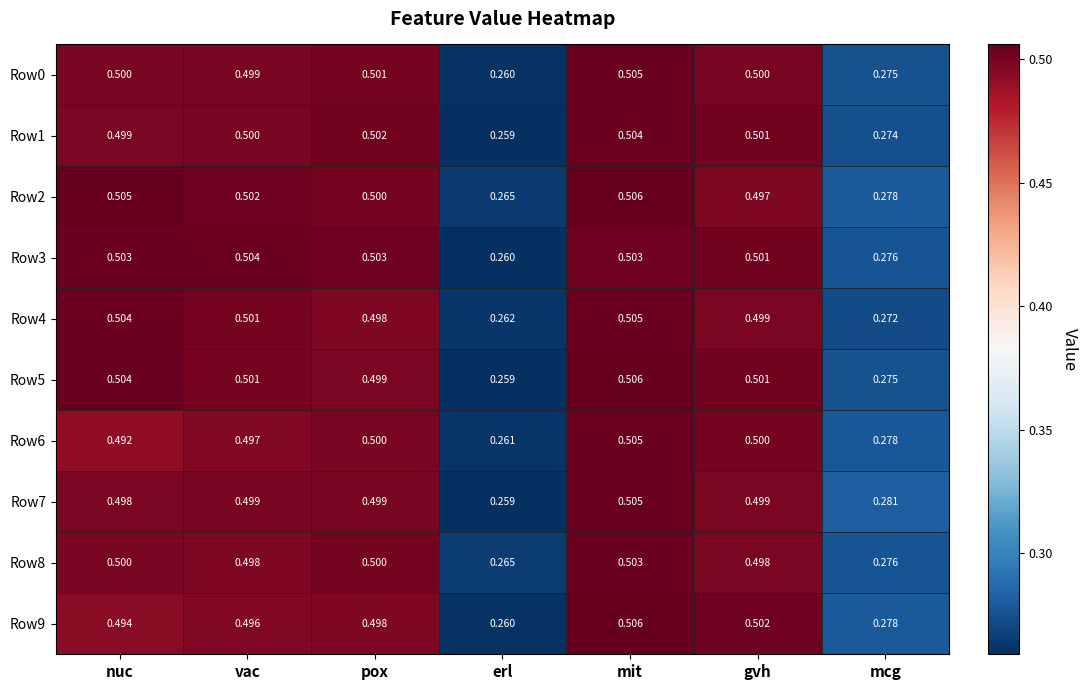

Rank the categories by Row9 value from highest to lowest.

mit, gvh, pox, vac, nuc, mcg, erl